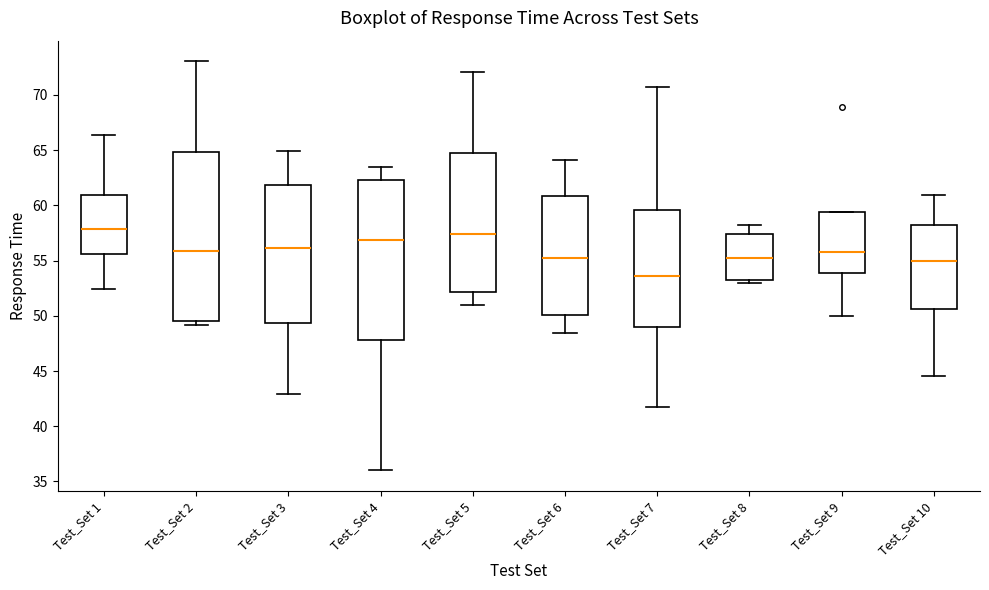

Which box has the lowest median line?

Test_Set 7